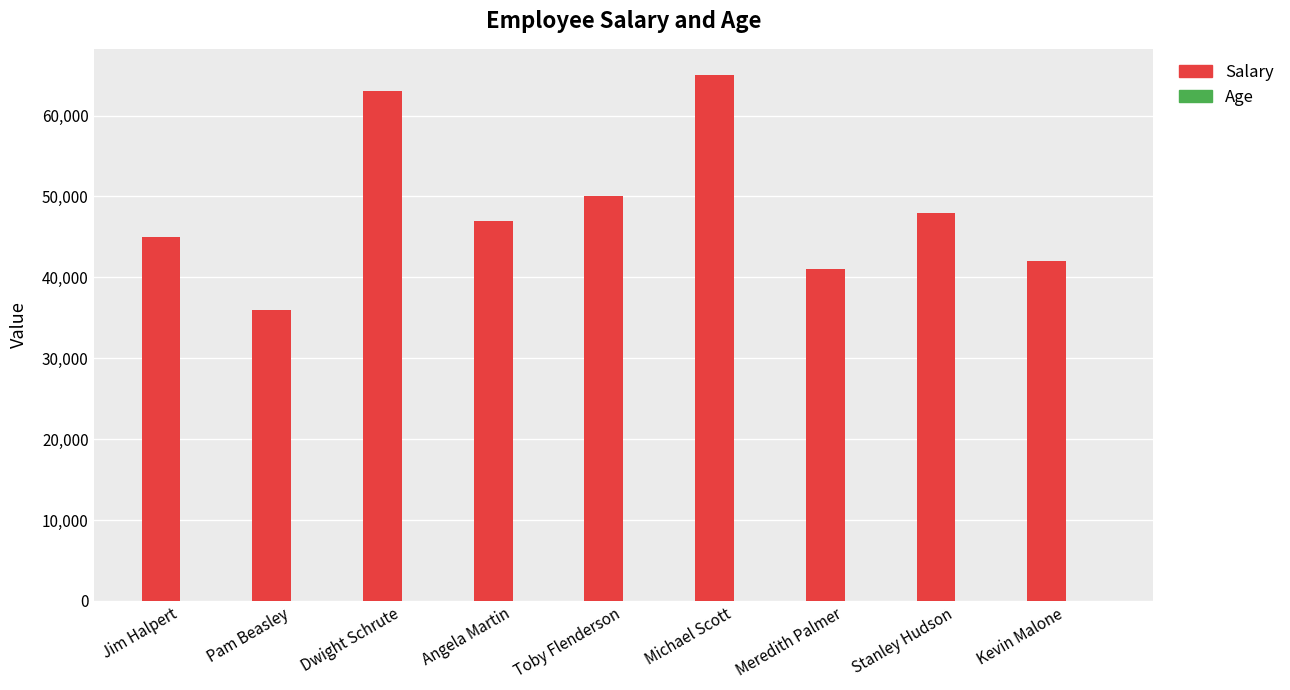

Which series has the largest total across all categories?

Salary